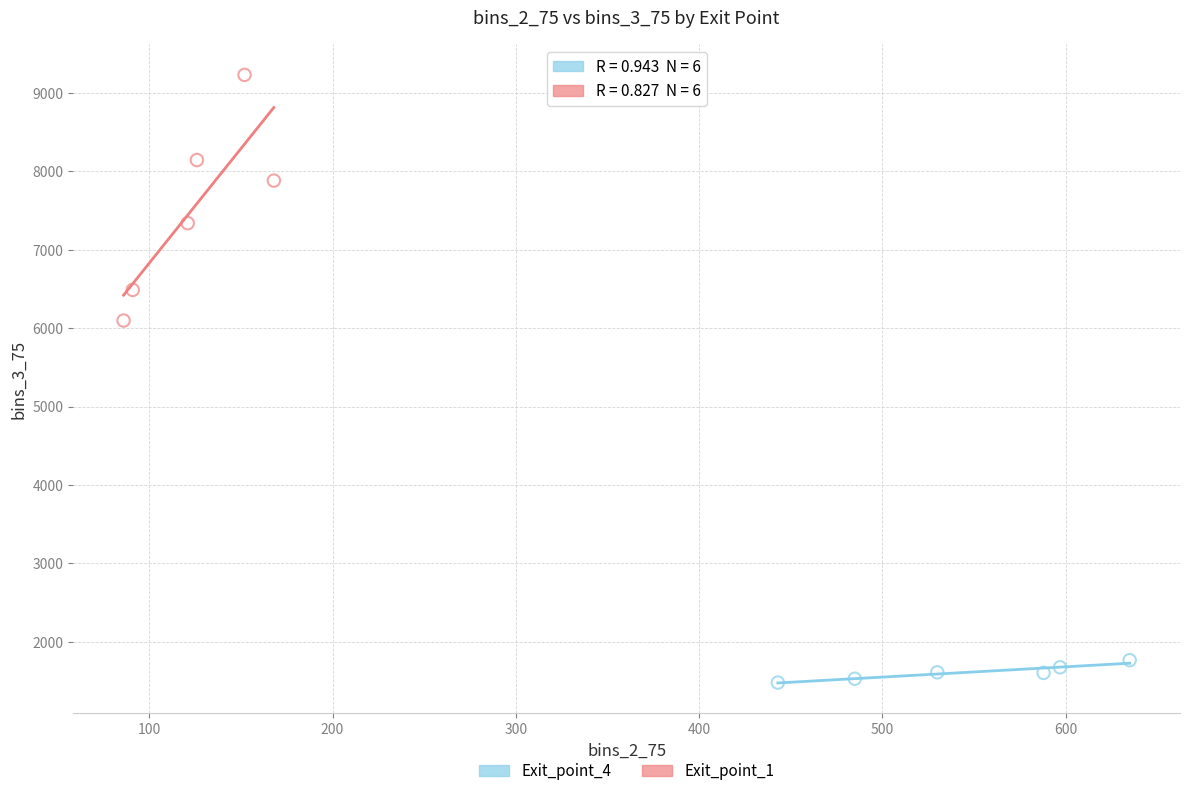

Which series contains the highest Y value?

Exit_point_1